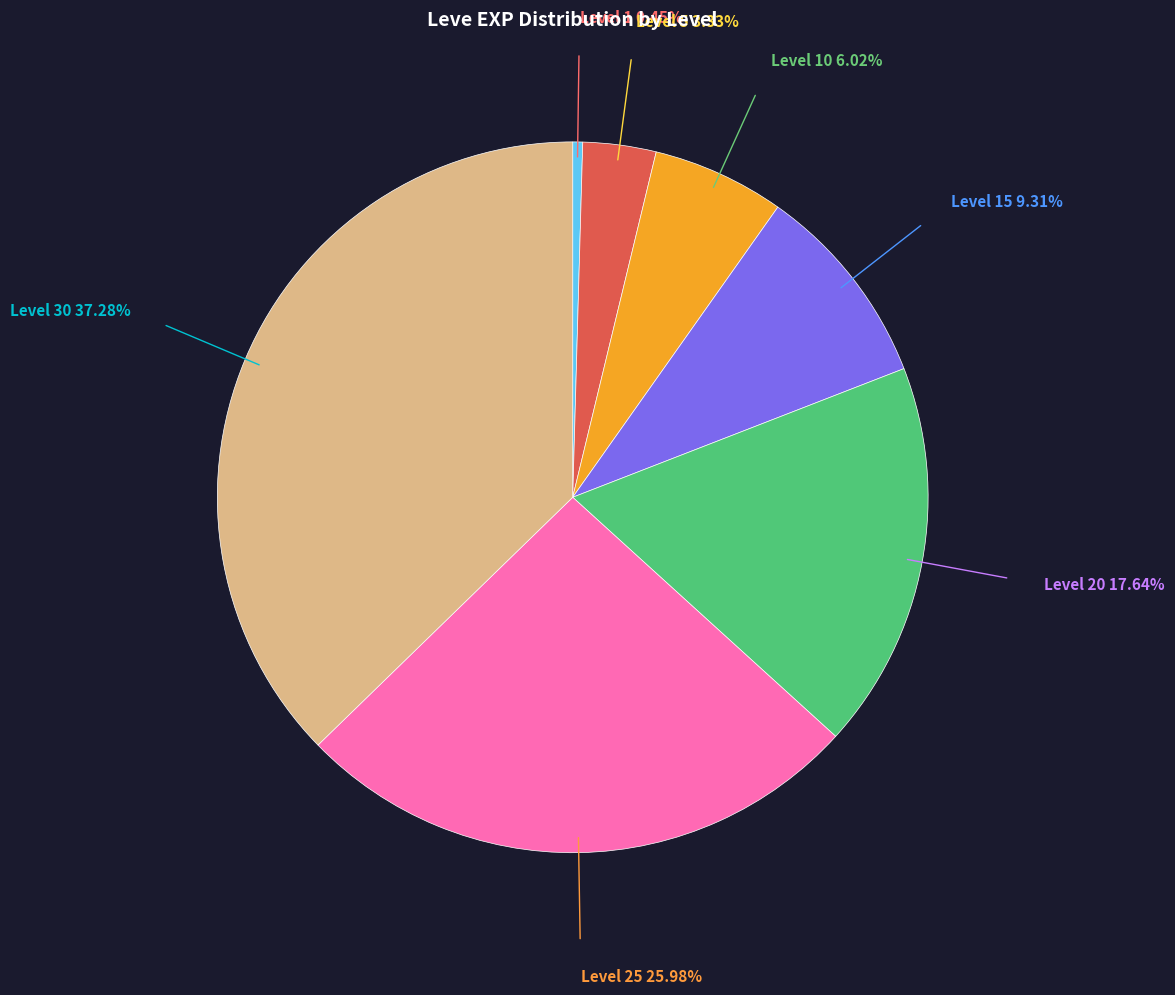

Is it true that Level 15 is 9% of the pie?

True